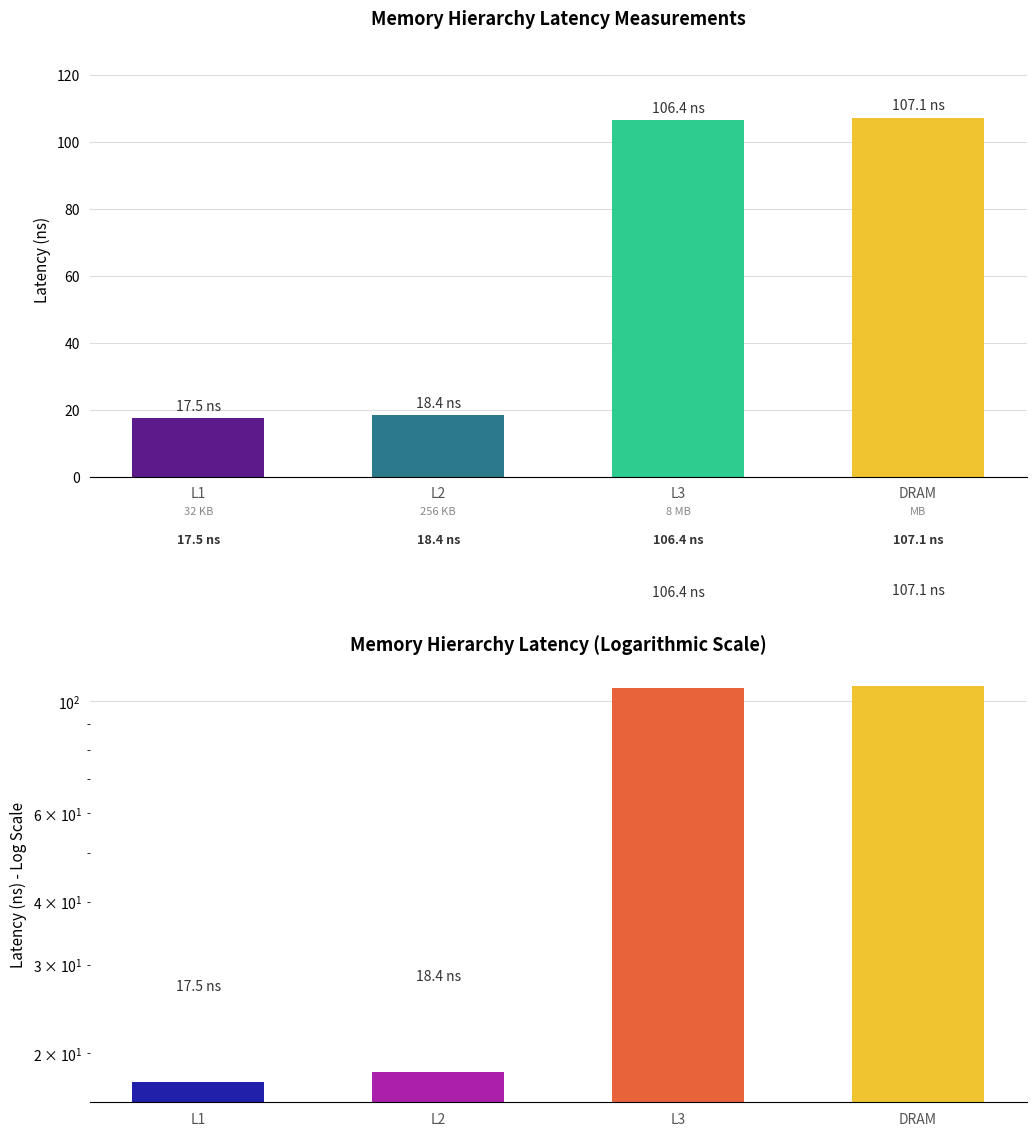

What is the difference between the maximum and minimum values in the latency series?

89.6